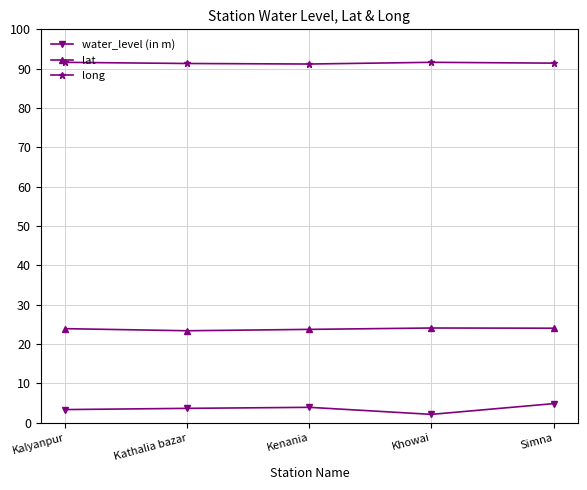

What is the difference between the maximum and minimum values in the water_level (in m) series?

2.7